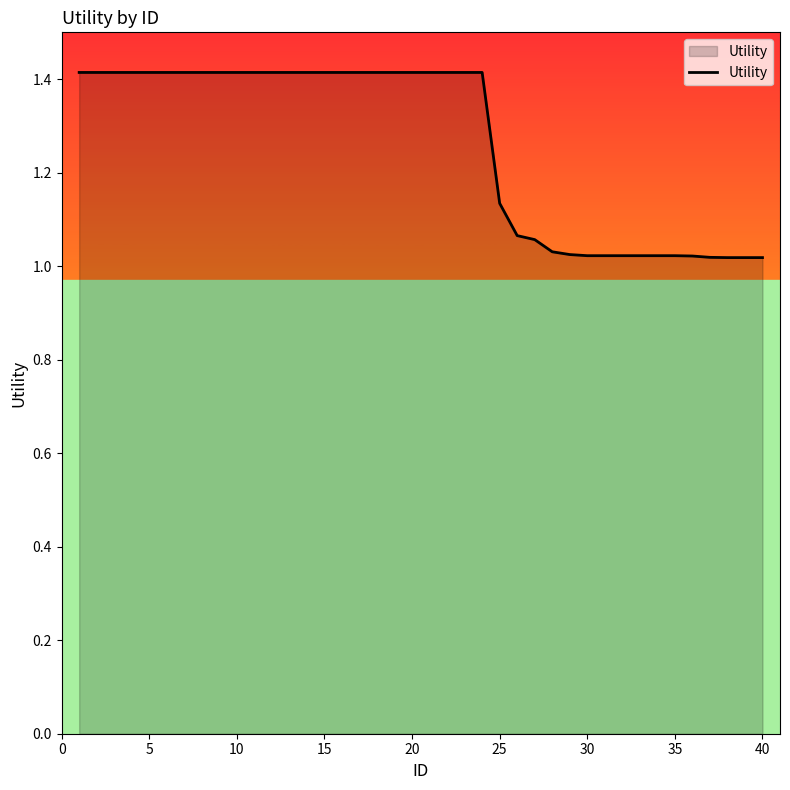

What is the average value?

1.3